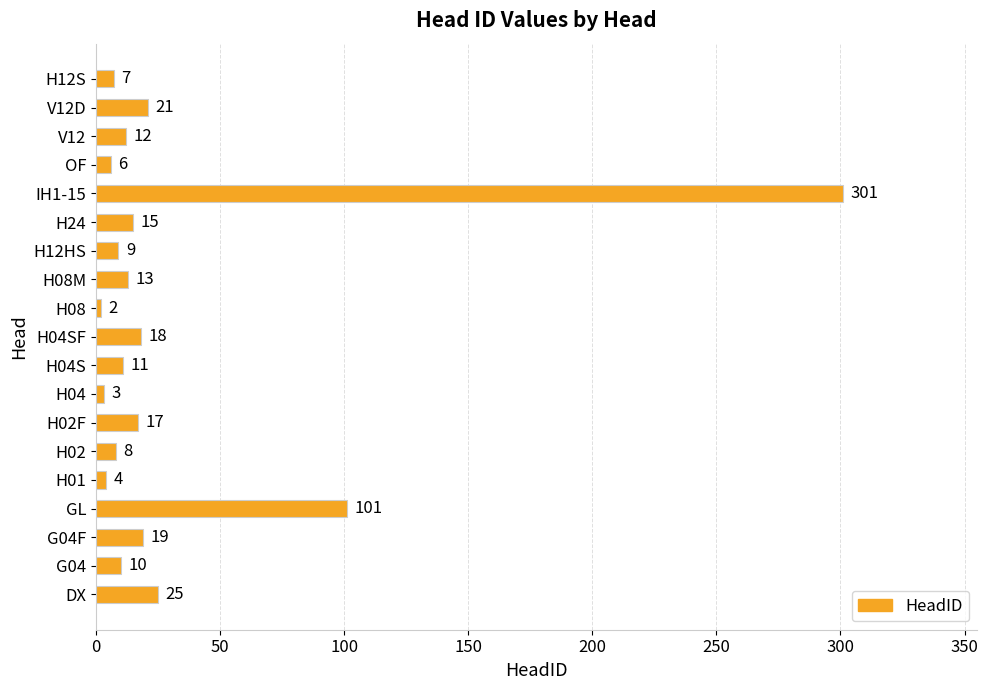

At which label is the value closest to 151?

GL